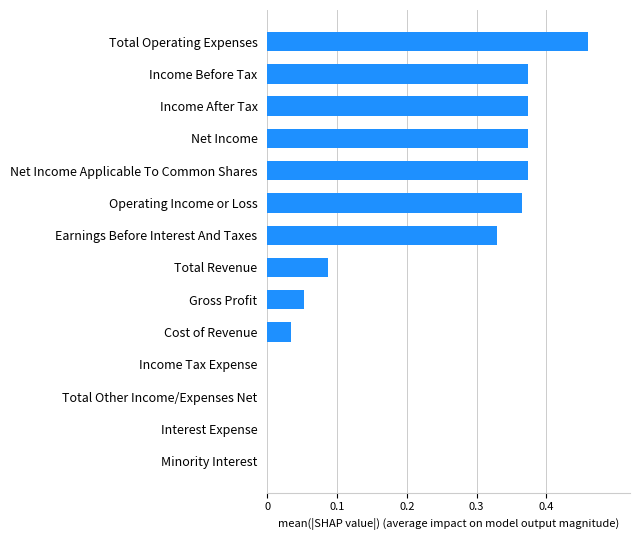

What is the sum of all values?

2.8